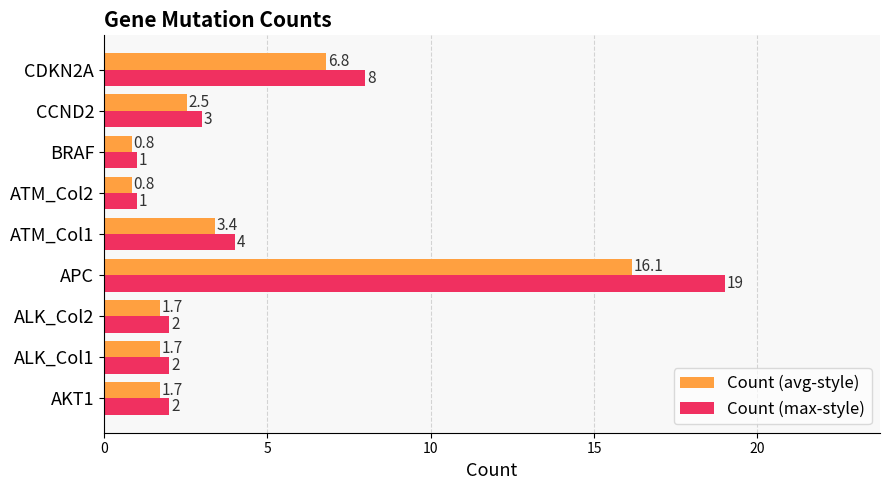

Is it true that Count (avg-style) equals 2.2 at ATM_Col1?

False